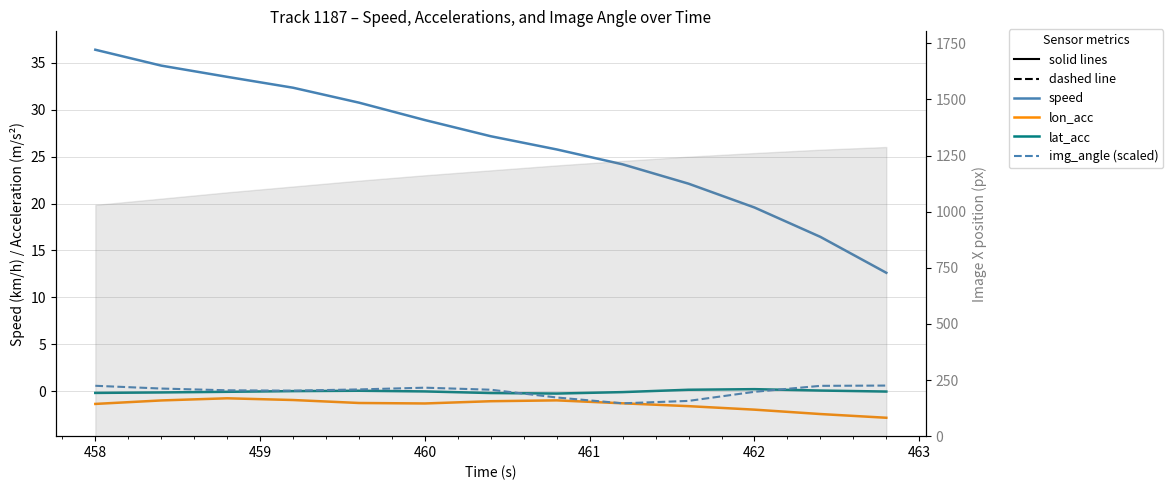

What is the value of the lat_acc point at the 12th from the left?

0.1